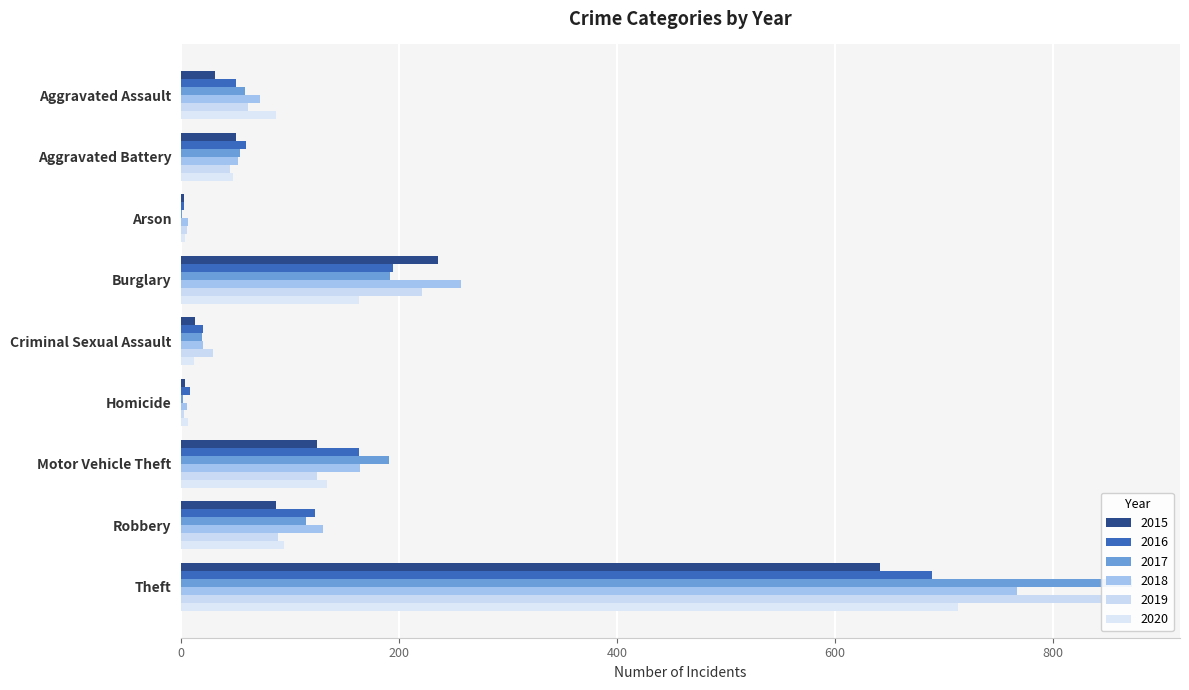

What position from the right is Theft?

1